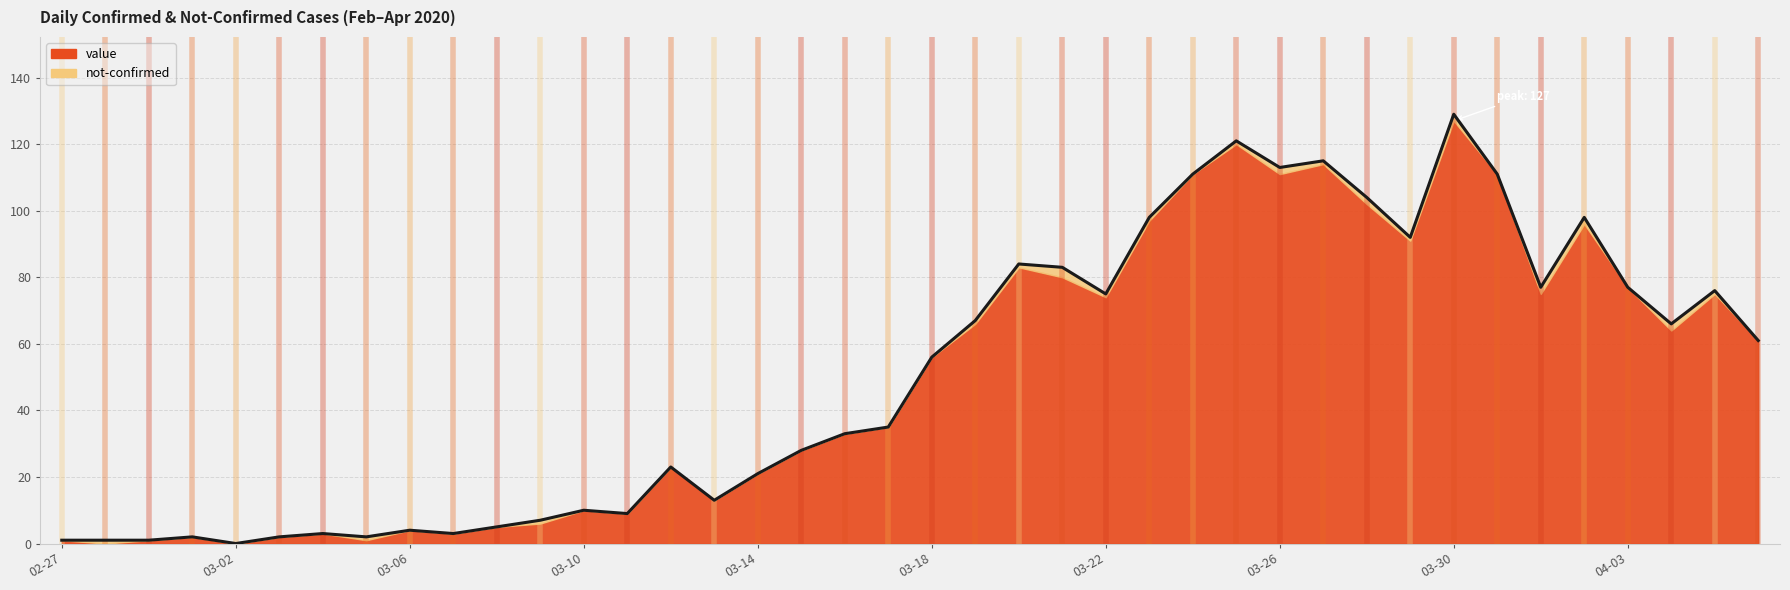

At which label is the value closest to 64?

2020-04-04